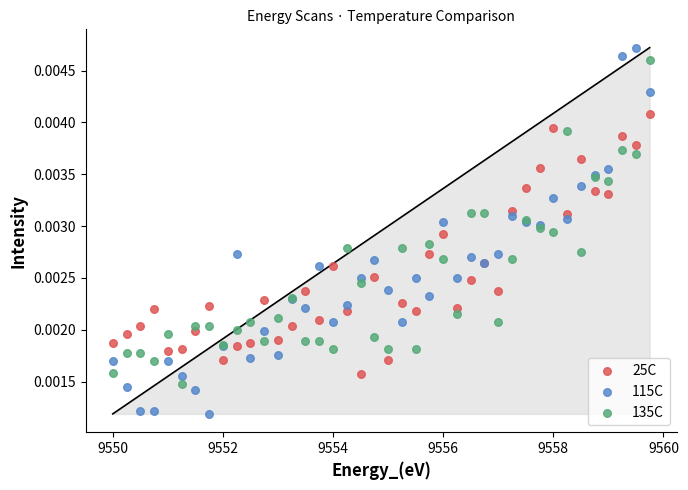

What are all the series names shown in the legend?

25C, 115C, 135C